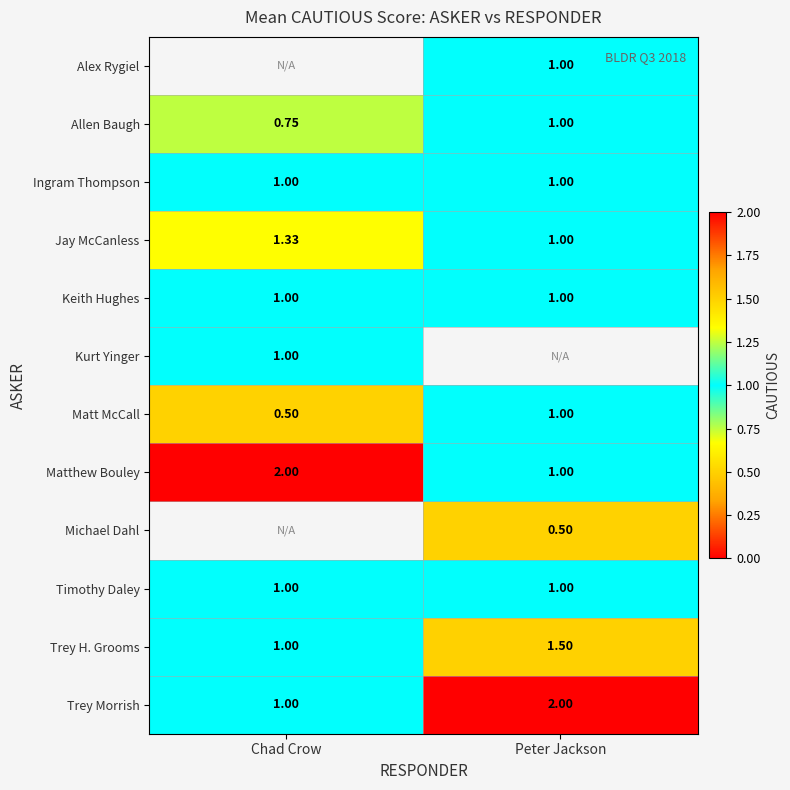

Is the value of Trey Morrish at Peter Jackson greater than the value of Keith Hughes at Peter Jackson?

Yes